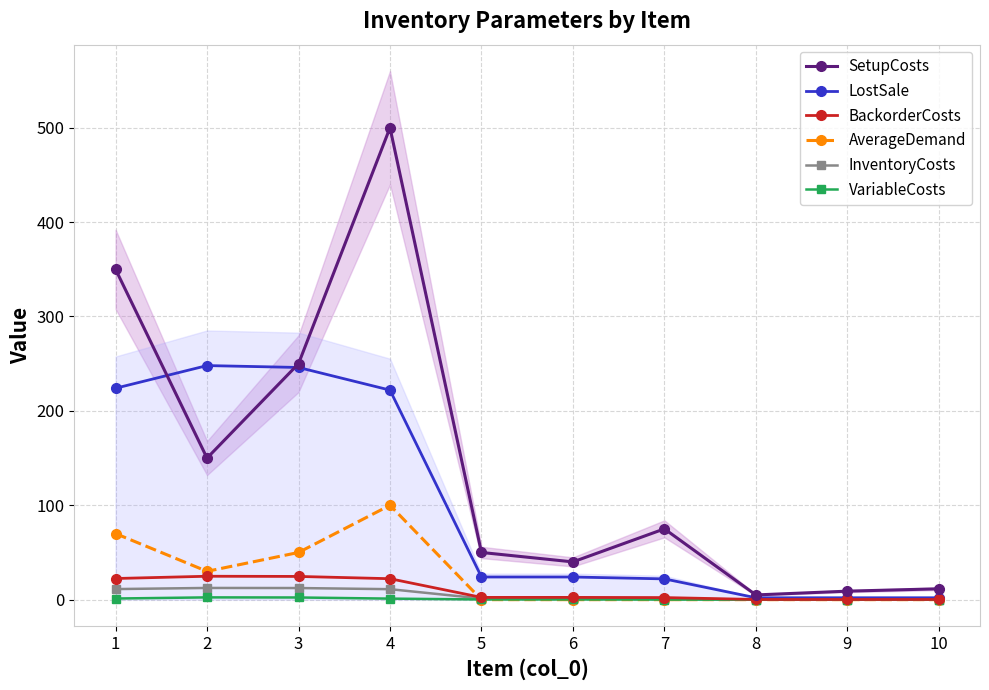

List the labels in order of SetupCosts value, smallest first.

8, 9, 10, 6, 5, 7, 2, 3, 1, 4